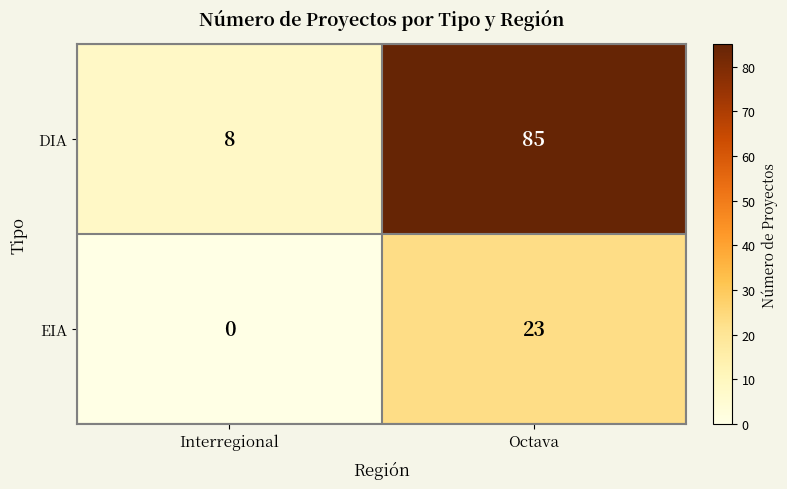

Which series has the widest spread of values?

DIA